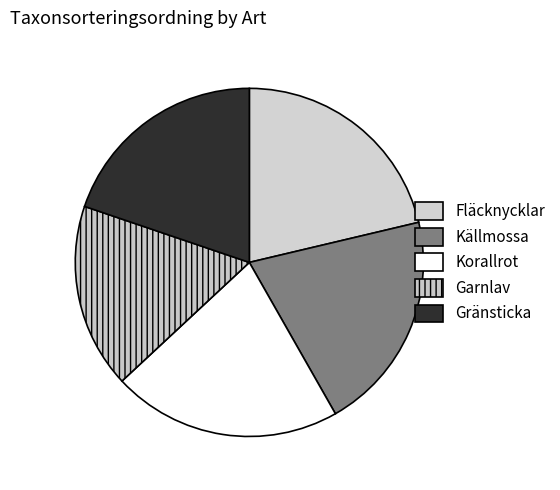

Is there a majority slice in this chart?

No